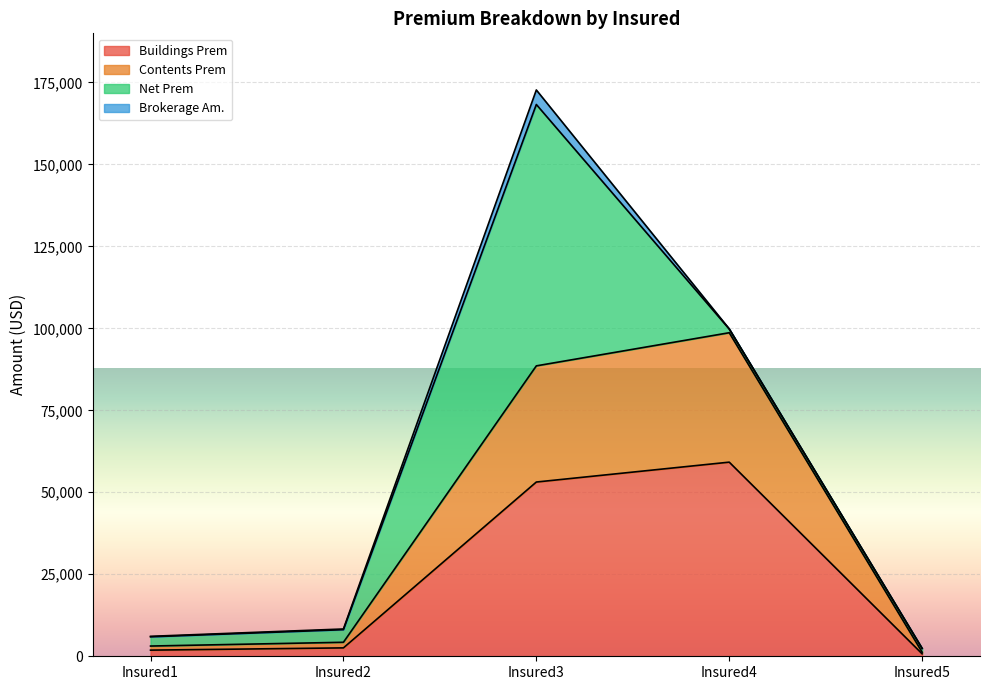

List the labels in order of Contents Prem value, smallest first.

Insured5, Insured1, Insured2, Insured3, Insured4